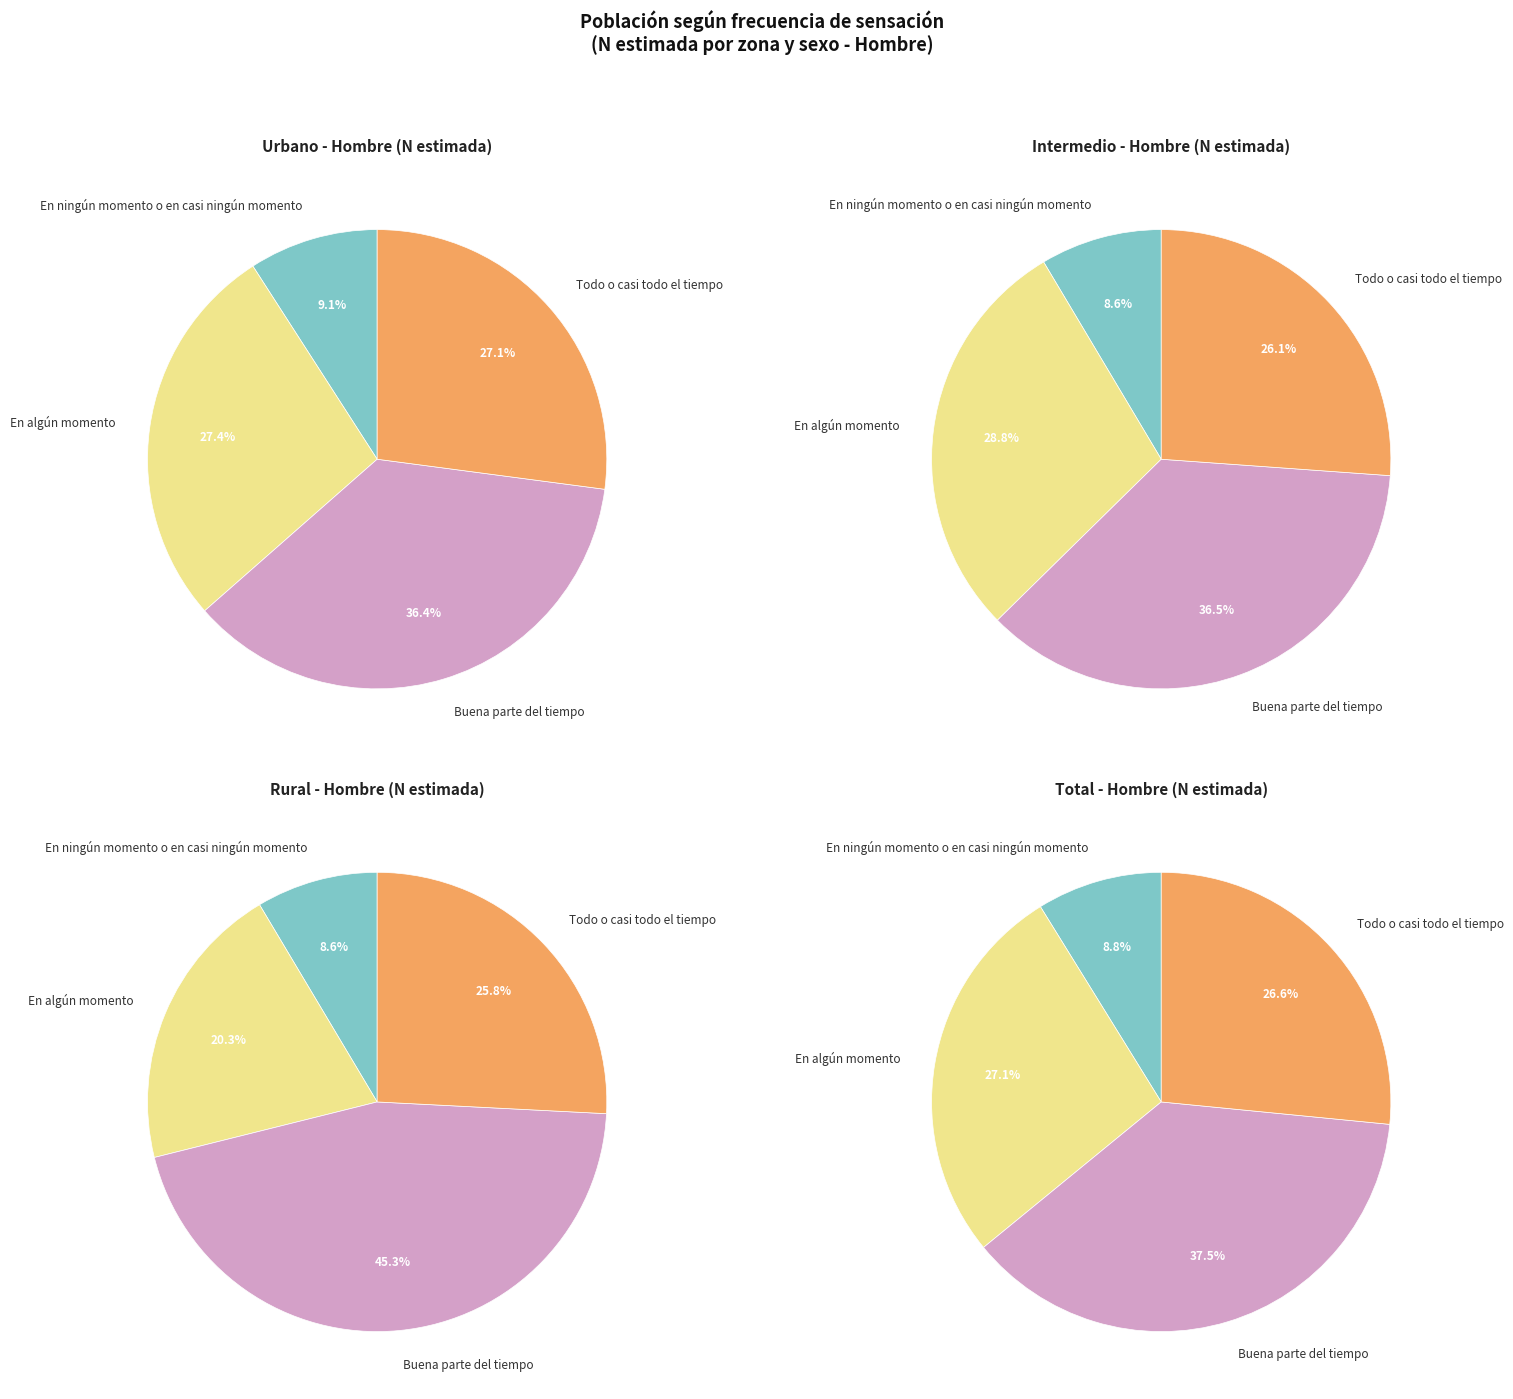

What is the difference between the highest and lowest values at Buena parte del tiempo?

1091954